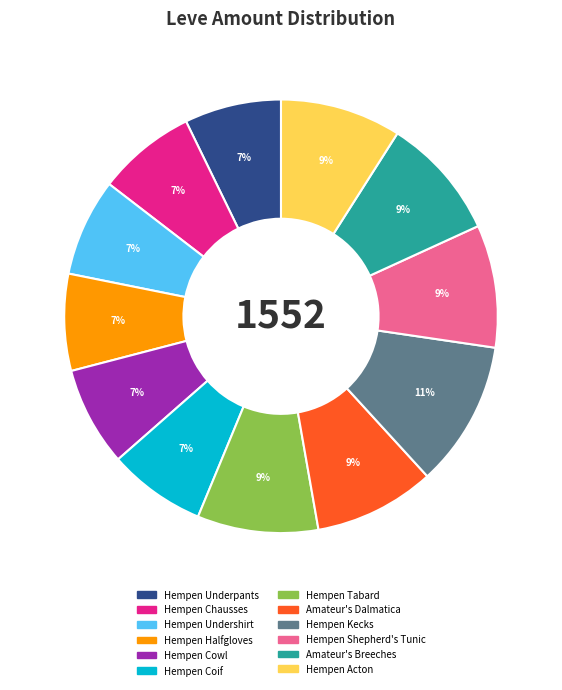

Approximately how many times larger is the value at Hempen Shepherd's Tunic compared to Amateur's Breeches?

1.0